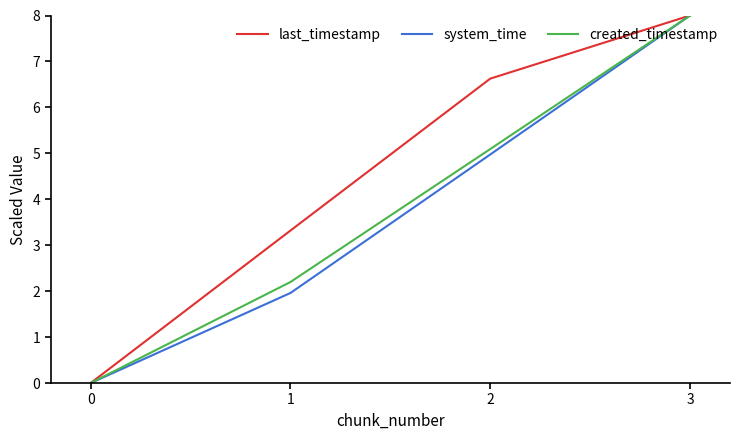

List the labels in order of last_timestamp value, smallest first.

0, 1, 2, 3